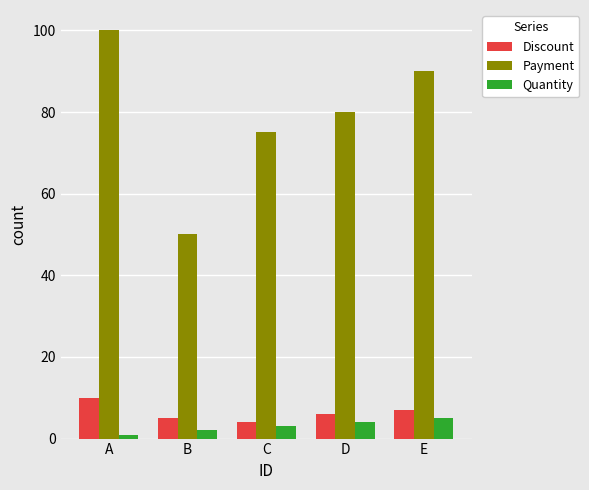

What is the total value across all series at C?

82